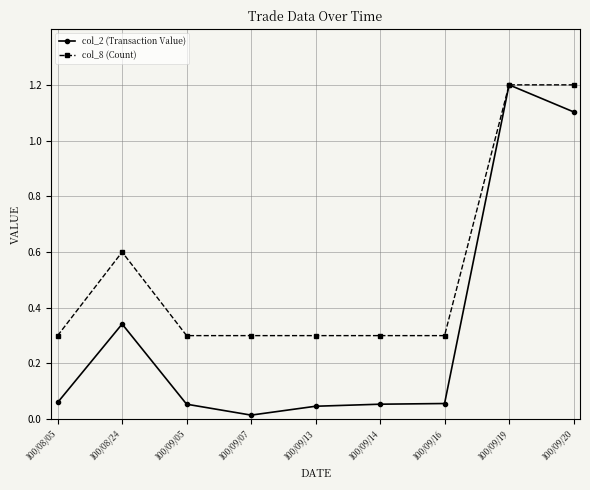

What is the label of the 6th point from the left?

100/09/14